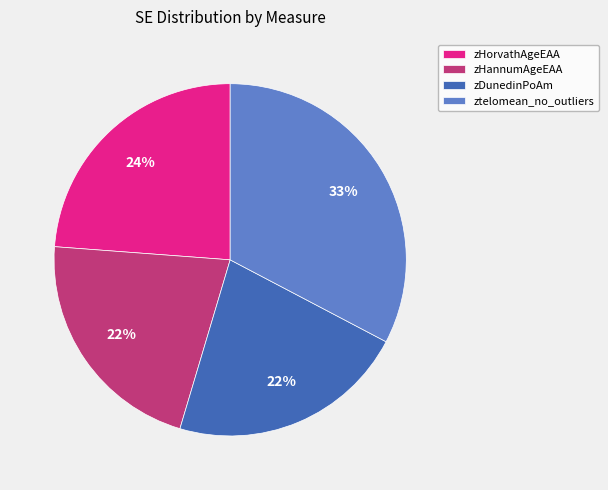

Does any single category account for the majority?

No